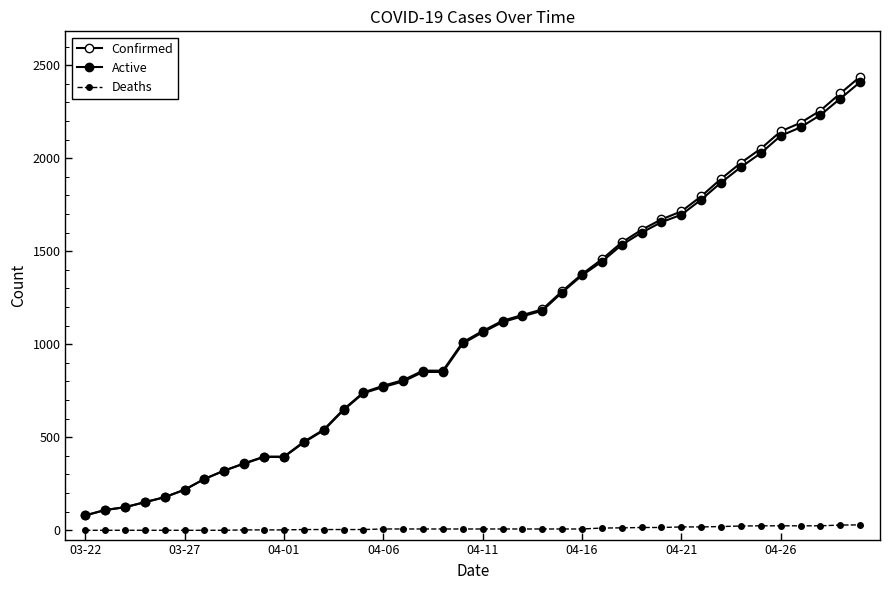

Count the number of data series in this chart.

3